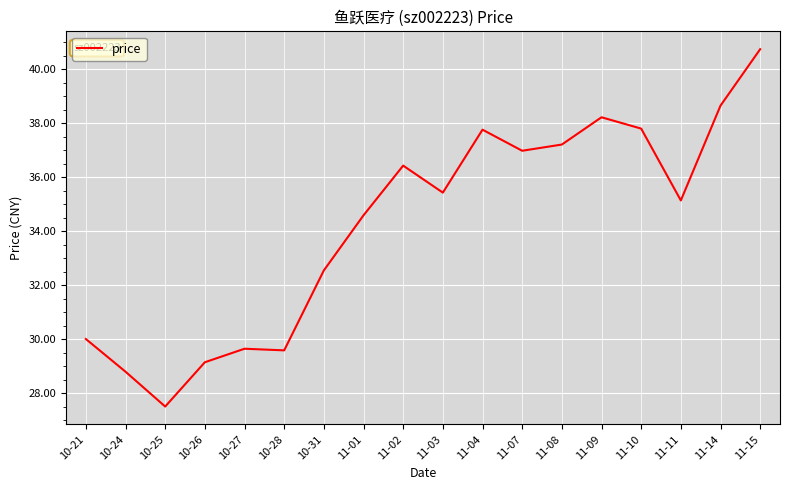

At which label is the value closest to 34?

11-01